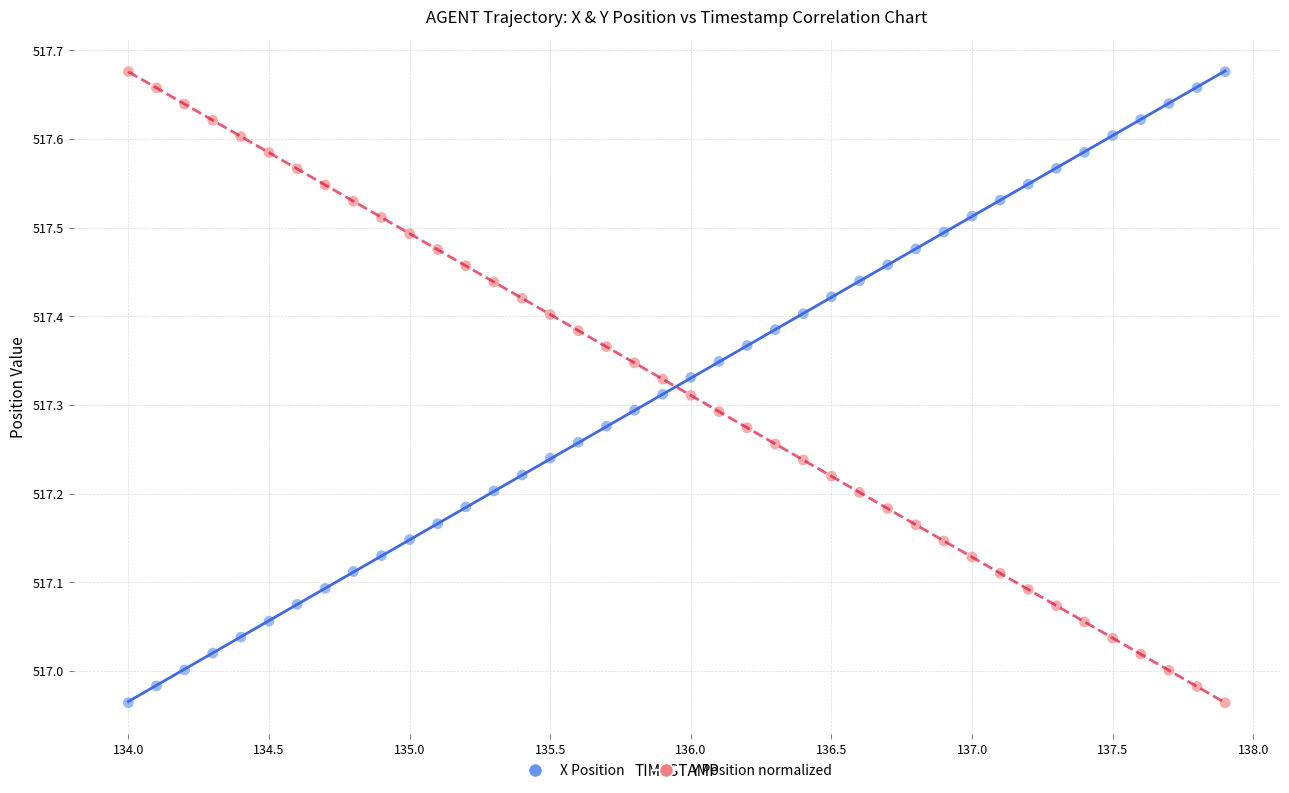

Across all data points, what is the range of Y values (max minus min)?

0.7